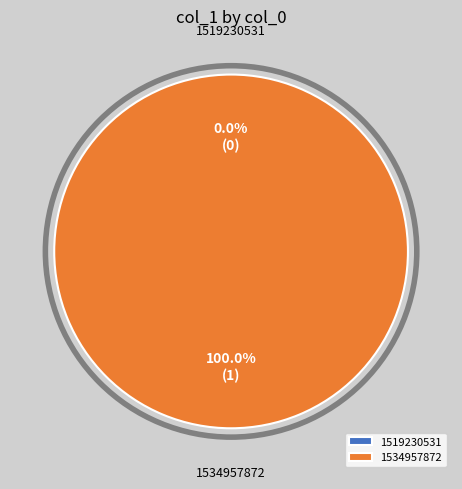

Is there a majority slice in this chart?

Yes